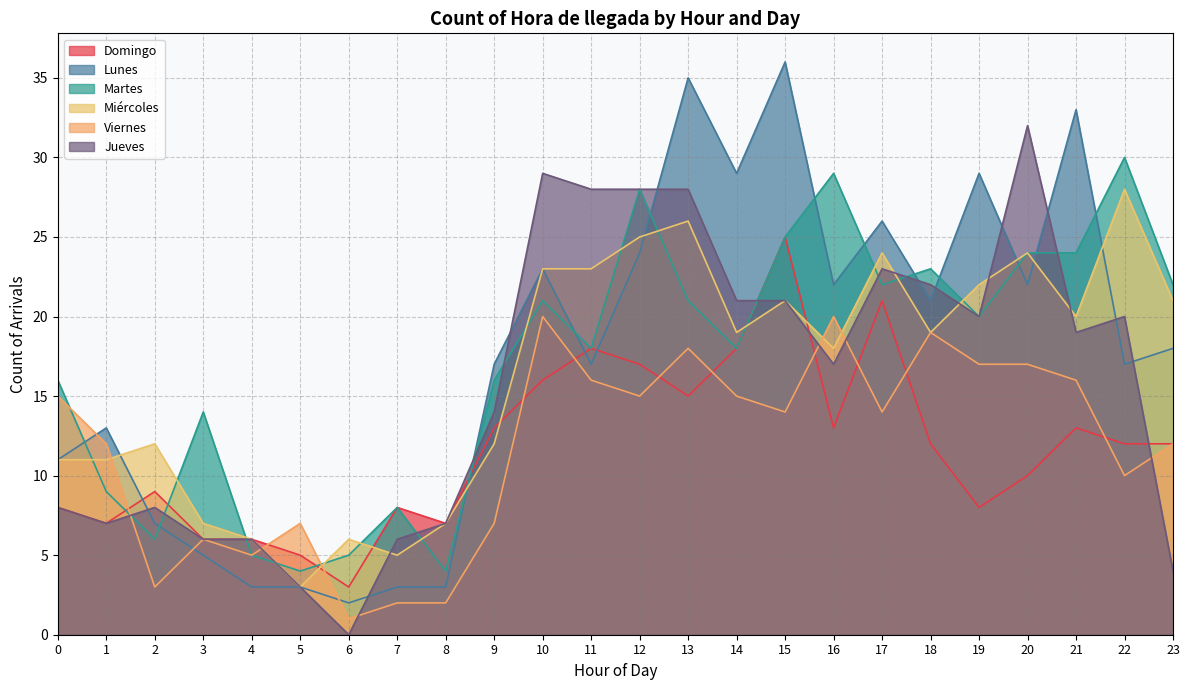

Which series changed the most between 3 and 7?

Martes